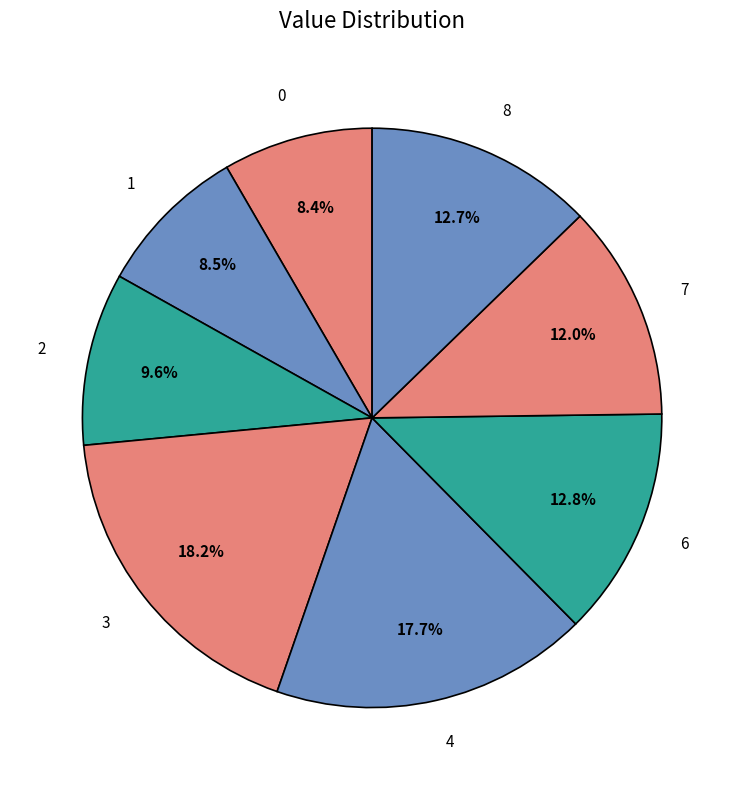

Do 4 and 2 together represent more than half of the pie?

No